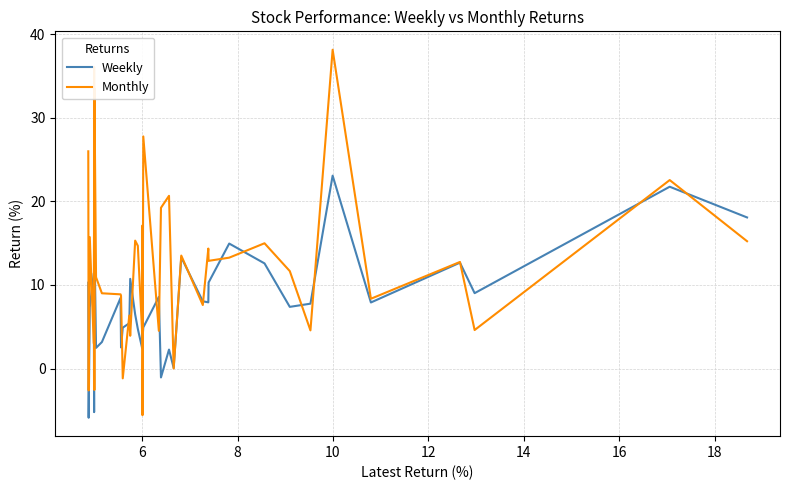

Count the number of data series in this chart.

2